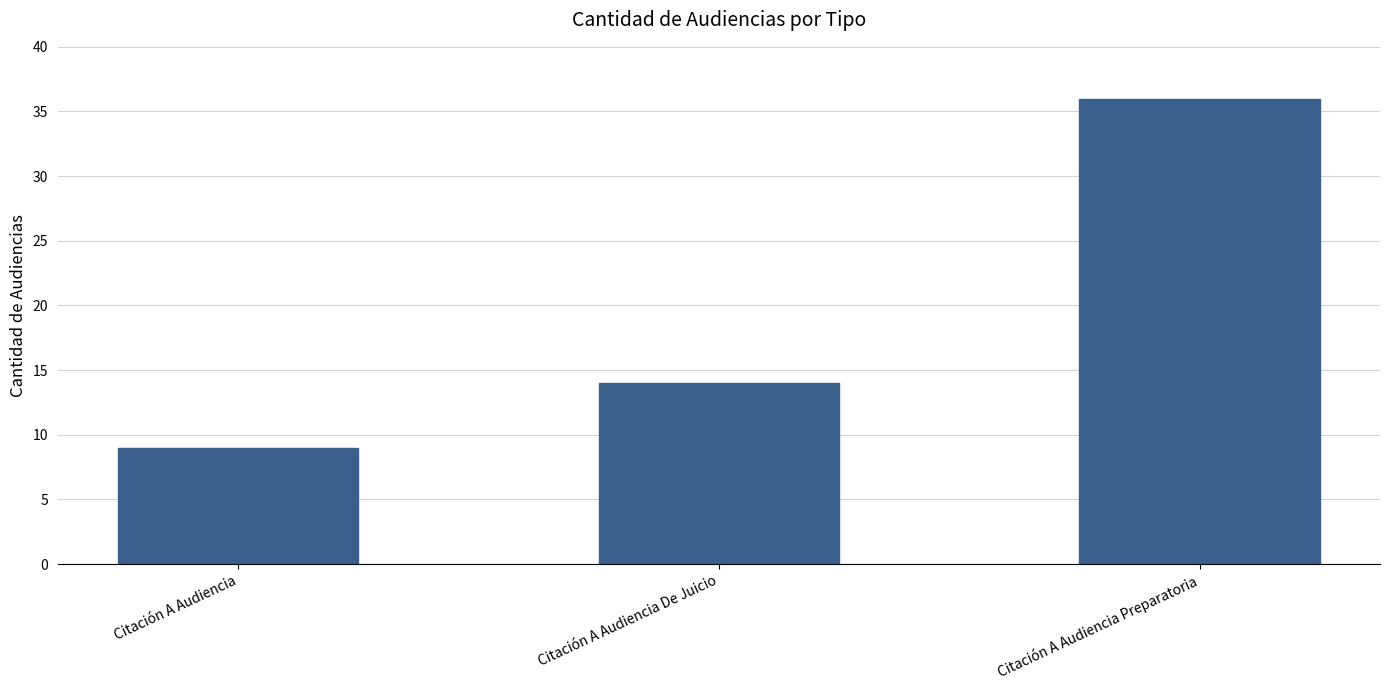

What is the value of the 2nd bar from the left?

14